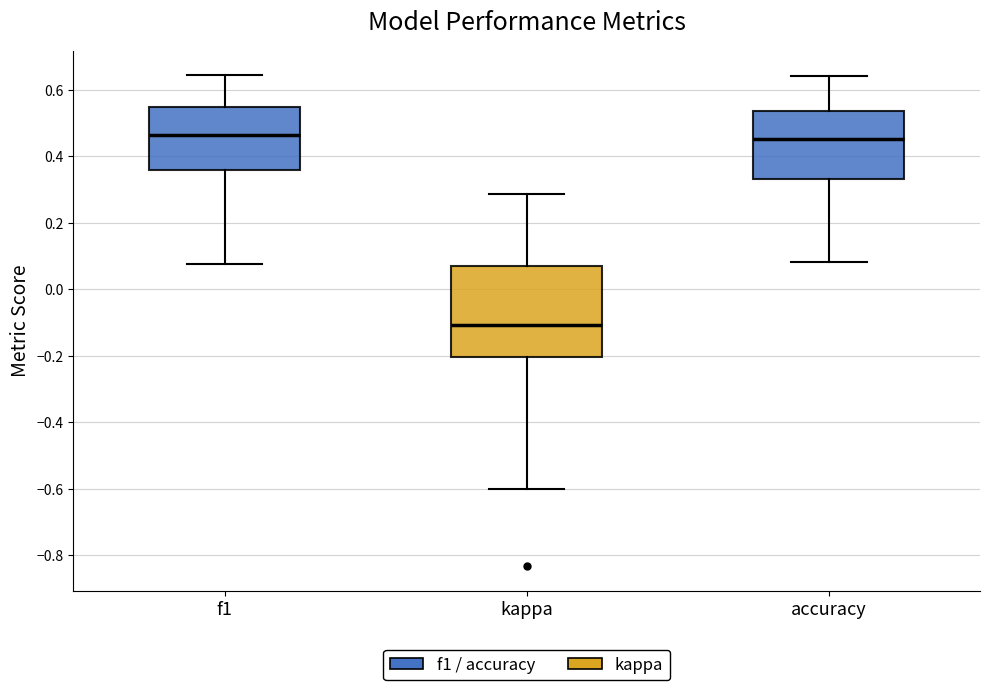

Where does the median line of the box for kappa sit on the y-axis? The values are not printed on the chart, so give them approximately, as read against the axis.

-0.10